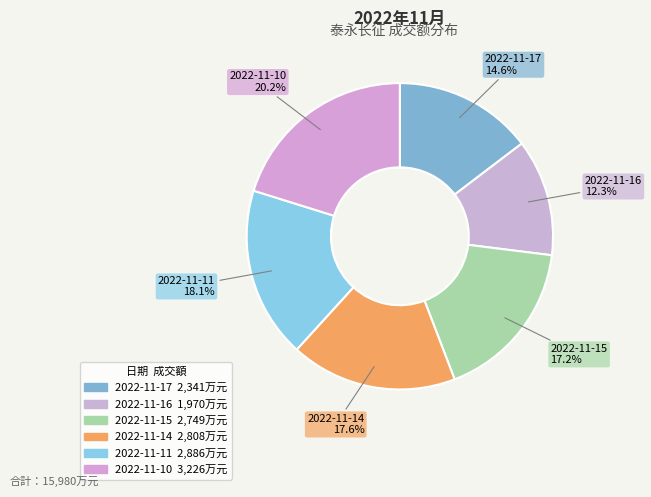

How many slices are in this pie chart?

6